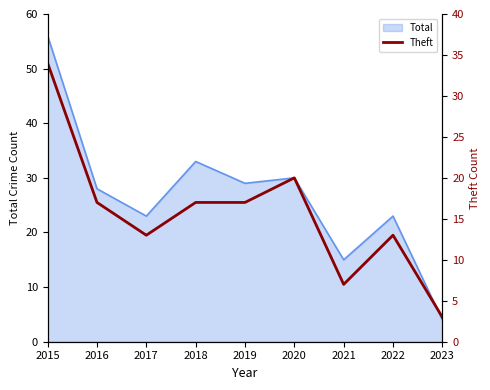

Reading left to right, transcribe all the data shown in this chart.

34	17	13	17	17	20	7	13	3